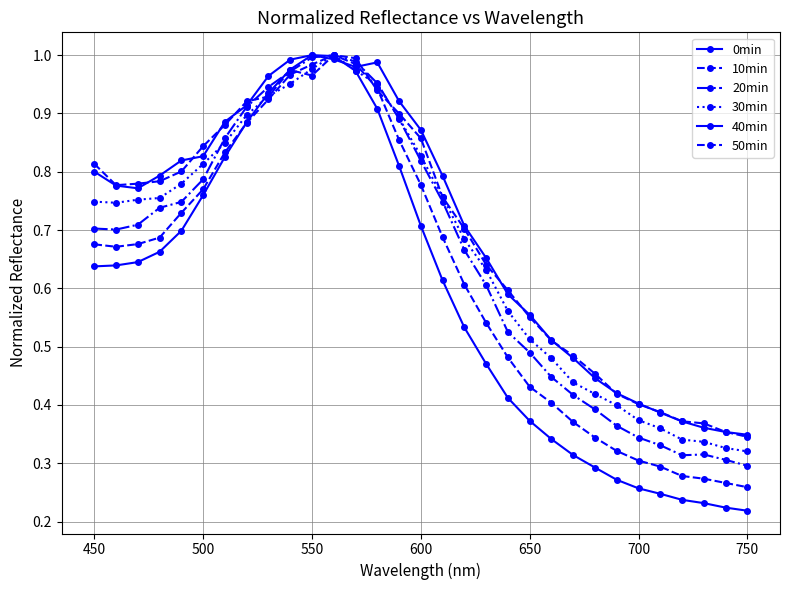

True or false: 20min and 40min intersect in this chart.

True